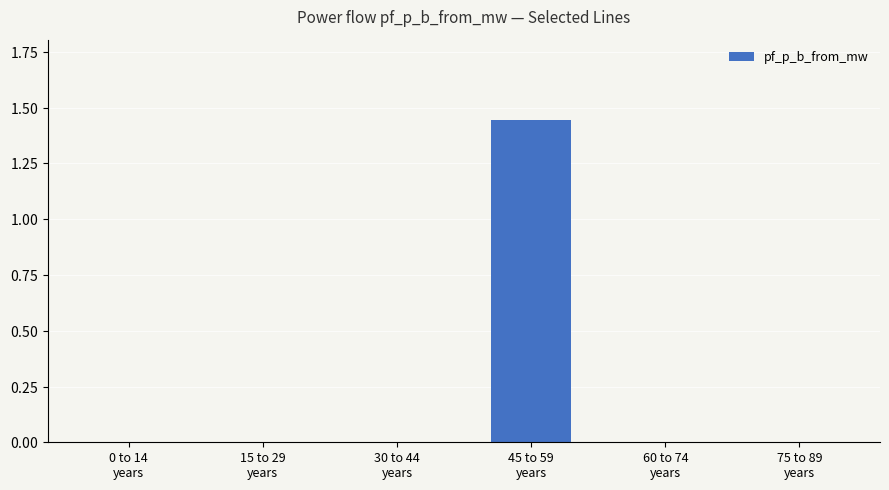

Which label corresponds to the largest value in the chart?

45 to 59
years